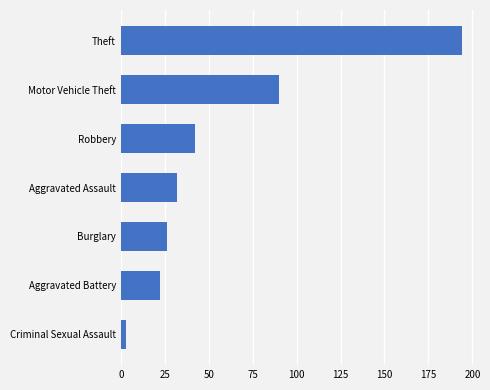

Rank the categories by value from highest to lowest.

Theft, Motor Vehicle Theft, Robbery, Aggravated Assault, Burglary, Aggravated Battery, Criminal Sexual Assault